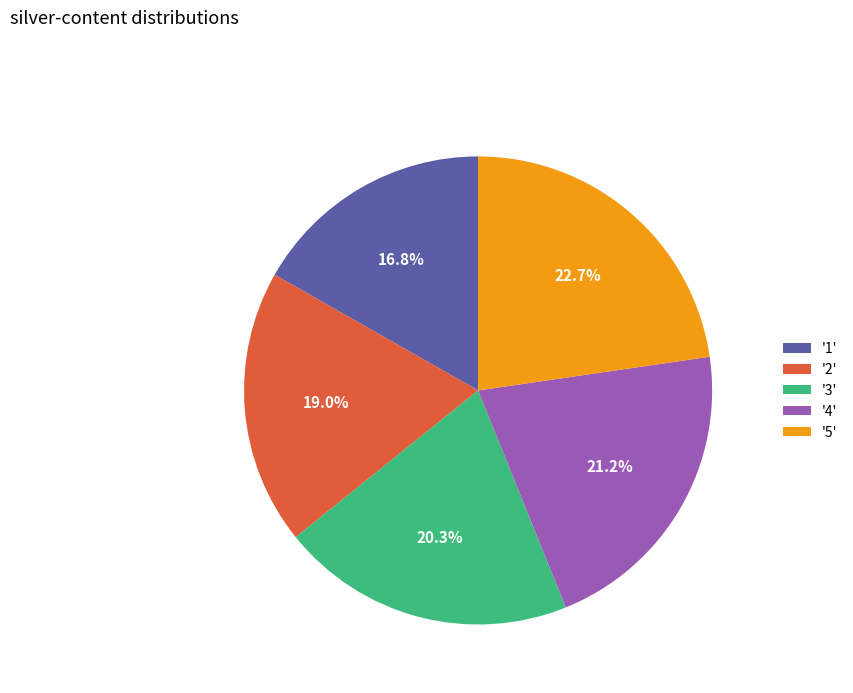

Count the number of slices in the pie.

5